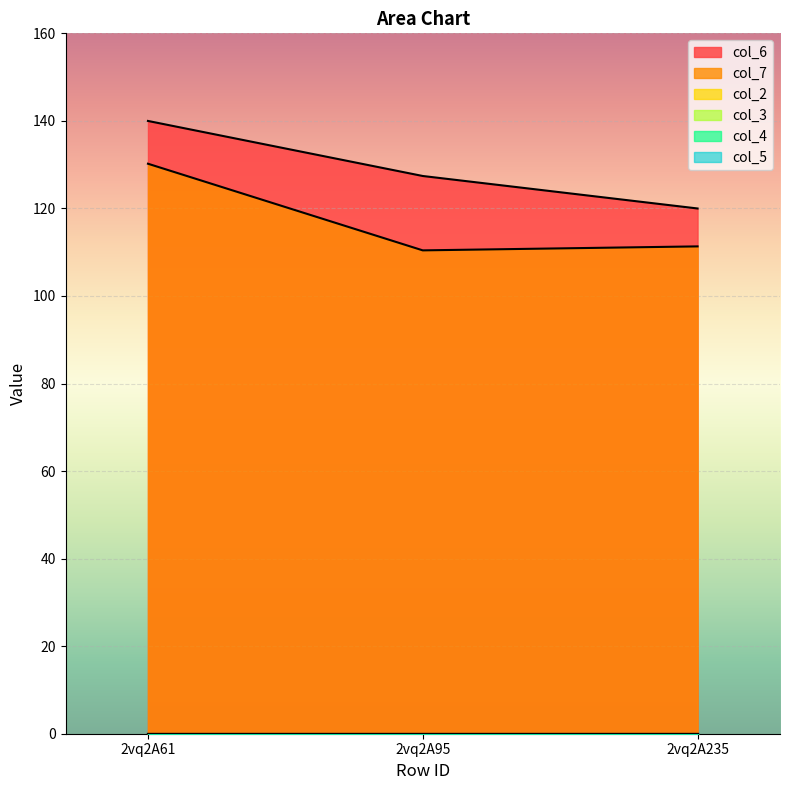

At which category is the sum across all series the highest?

2vq2A61